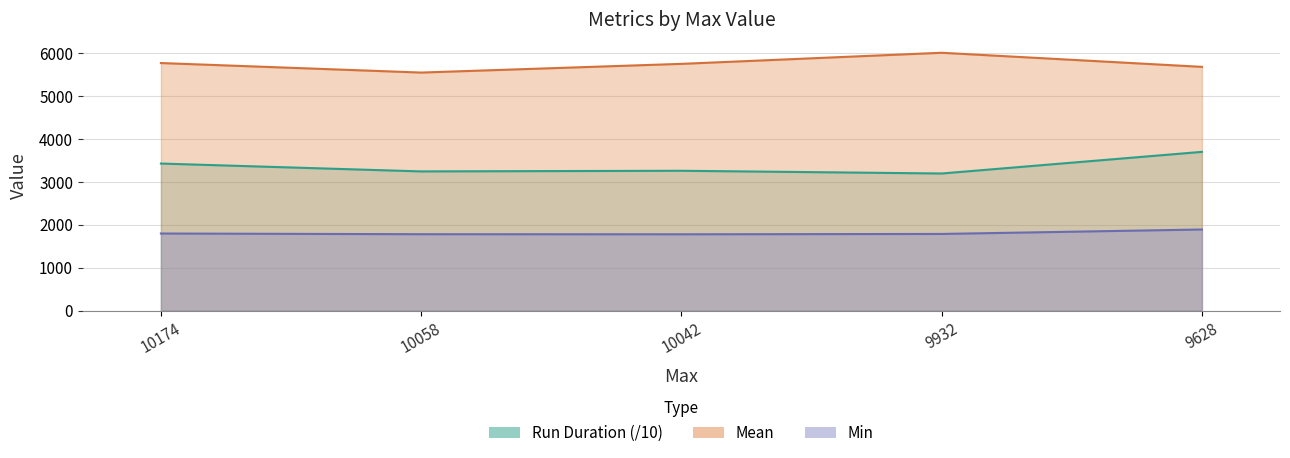

How many categories are shown in the chart?

5